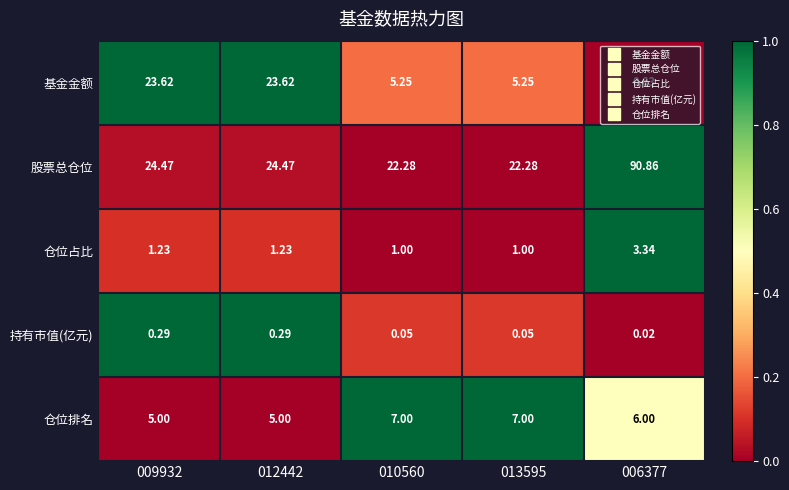

Which series changed the most between 012442 and 006377?

股票总仓位